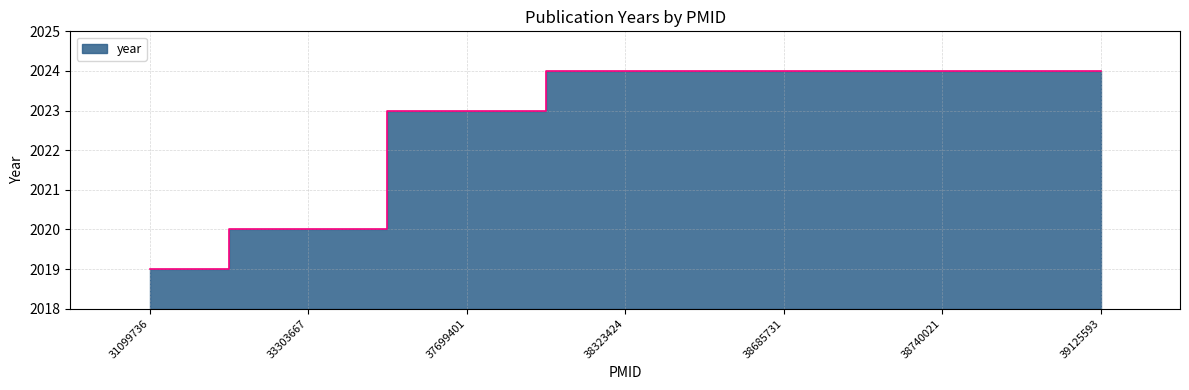

Count the values in the range 2020 to 2024.

6